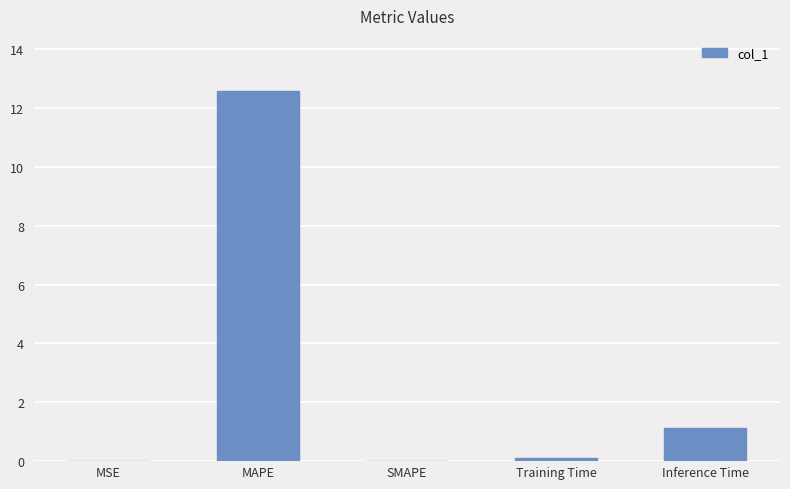

What is the sum of the values at Inference Time and Training Time?

1.2